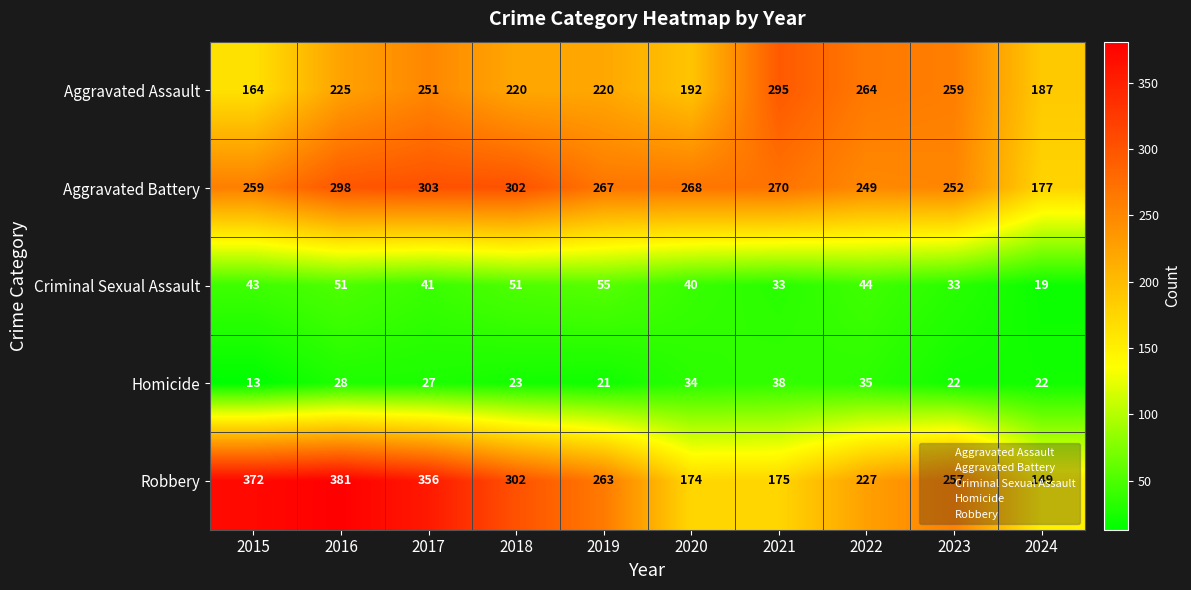

Count the number of data series in this chart.

5